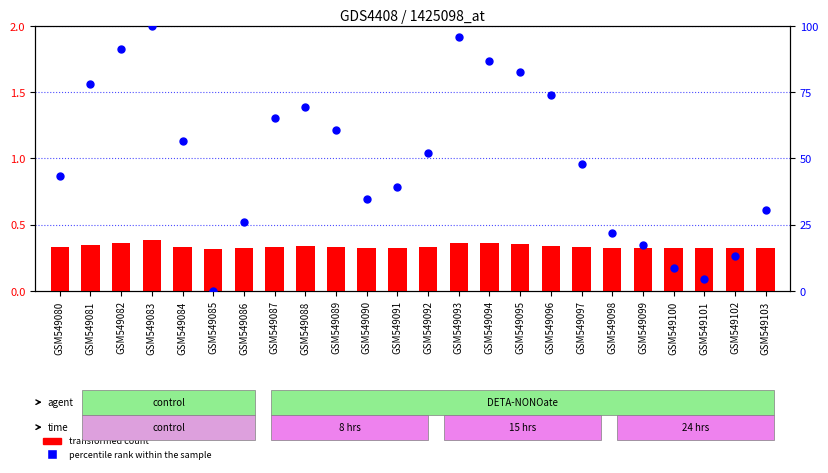

Which series has the widest spread of Y values?

percentile rank within the sample